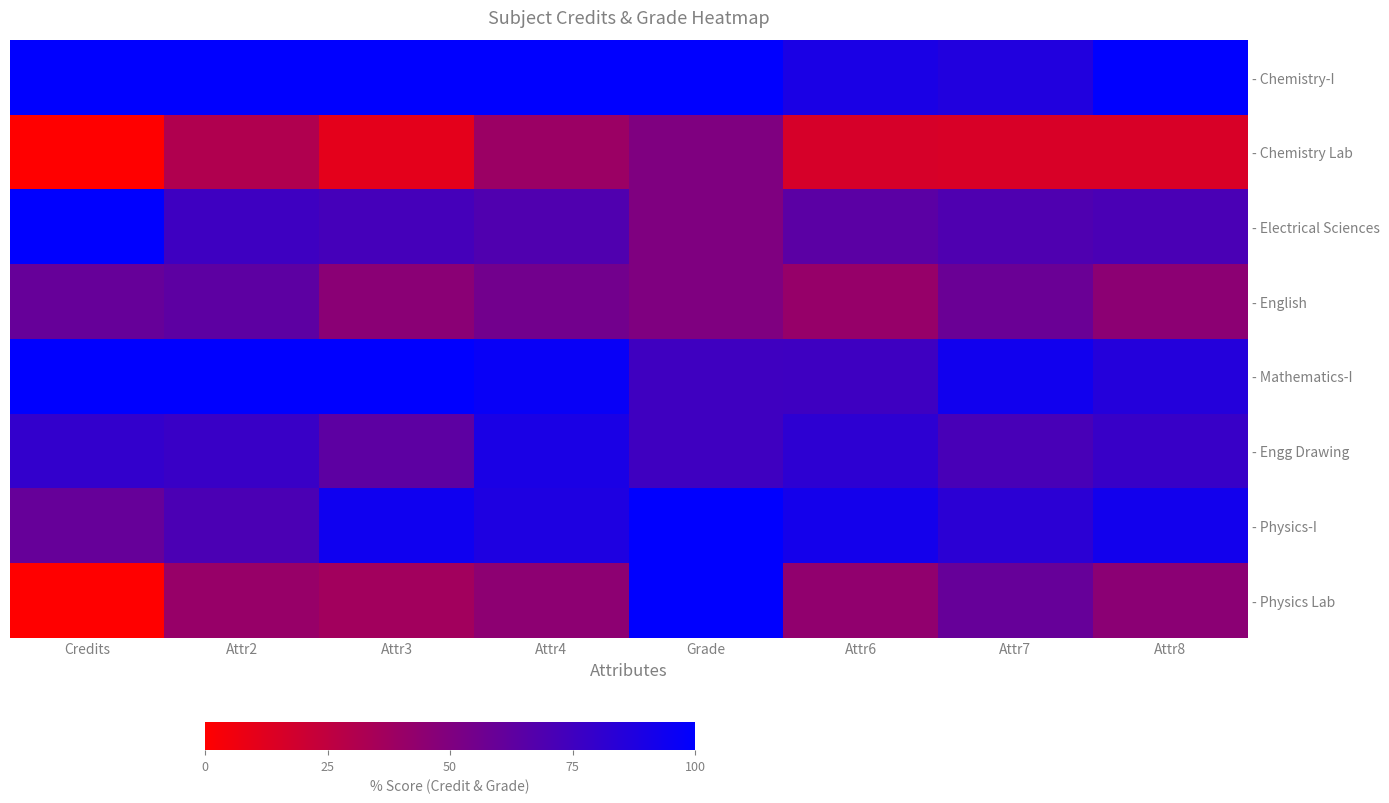

Count the number of data series in this chart.

8